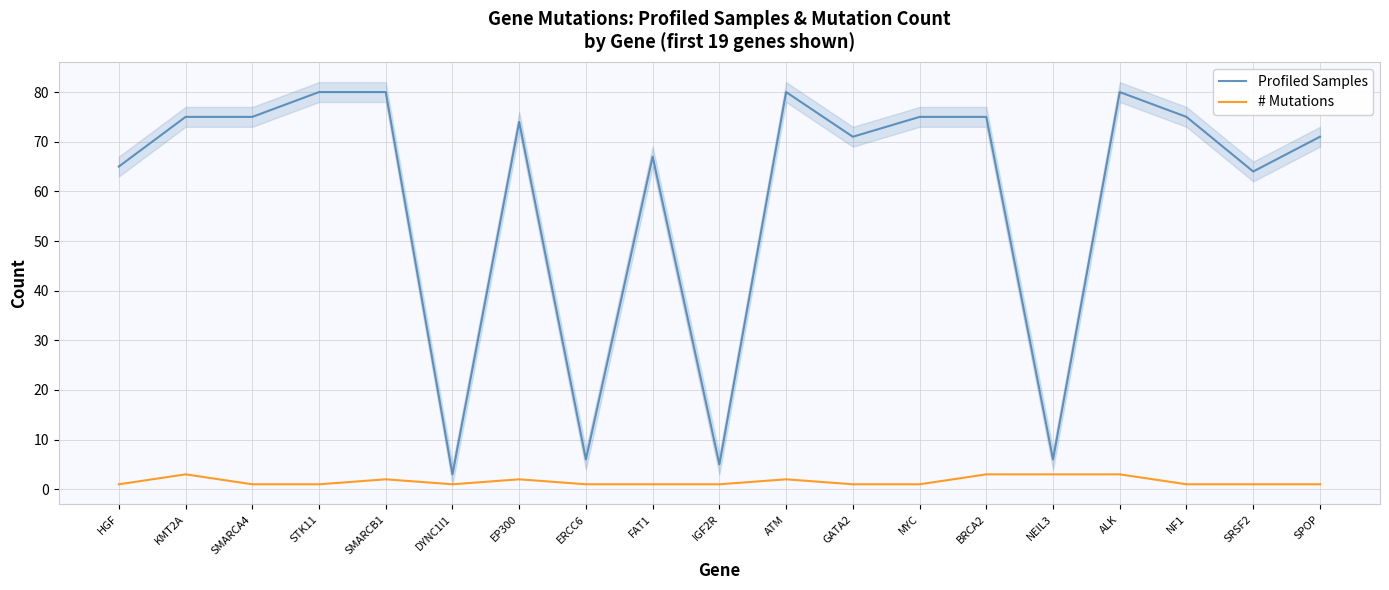

True or false: # Mutations has a value of 1 at NF1.

True